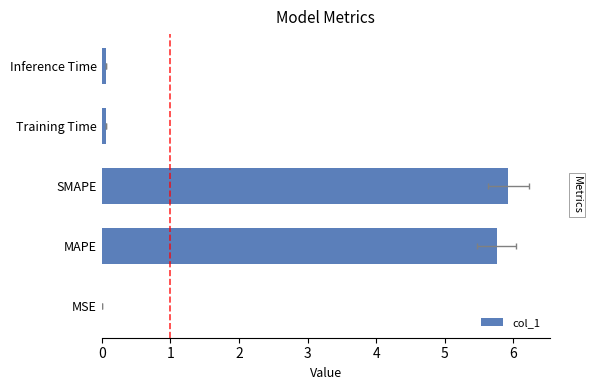

Count the number of data series in this chart.

1